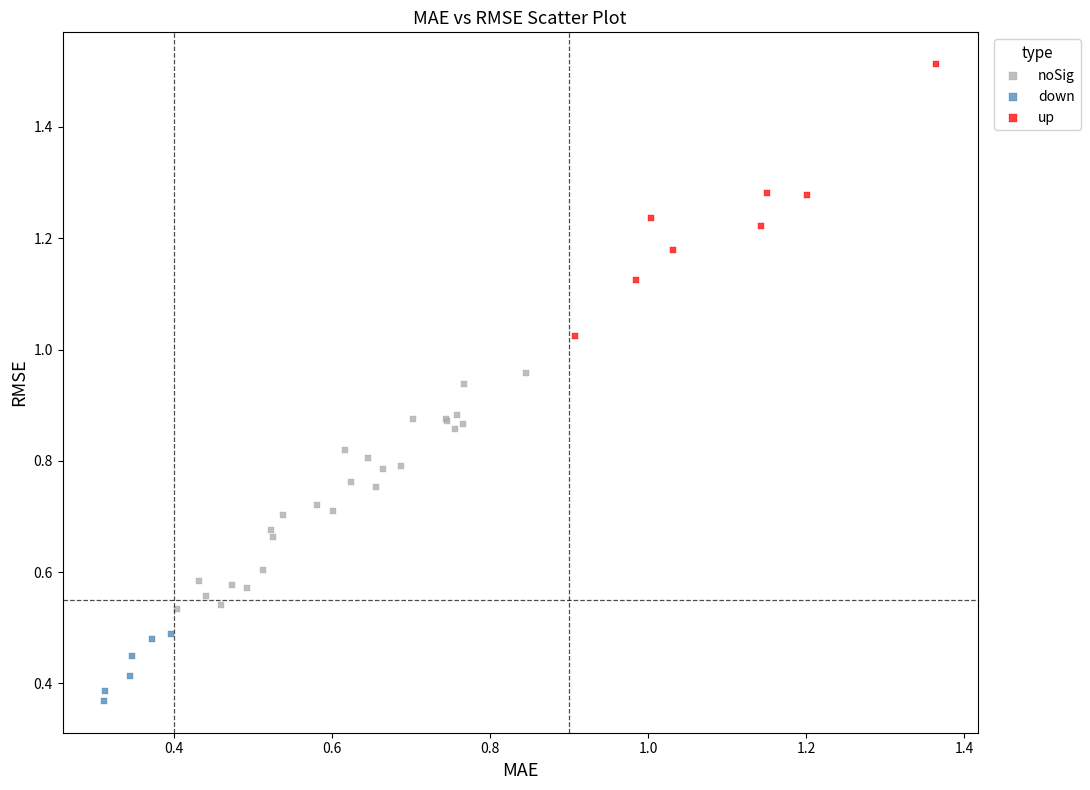

Which series contains the highest Y value?

up